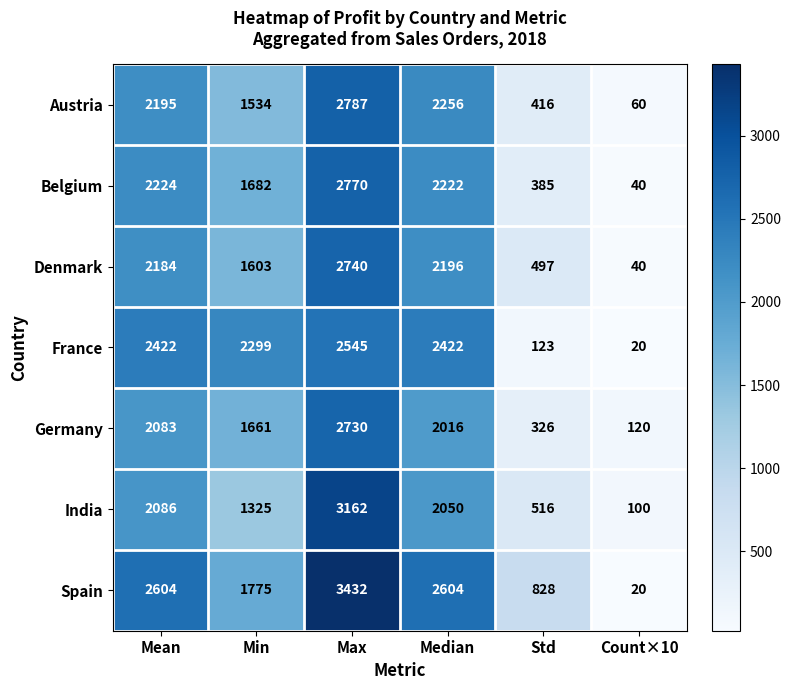

What is the sum of all Belgium values?

9323